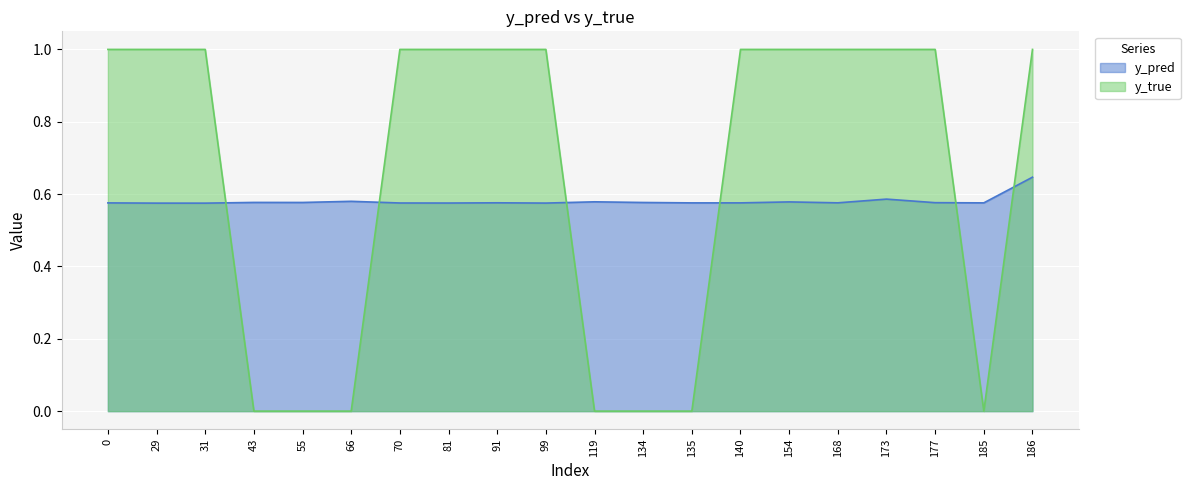

Reading right to left, transcribe all the data shown in this chart.

y_pred: 186=0.6	185=0.6	177=0.6	173=0.6	168=0.6	154=0.6	140=0.6	135=0.6	134=0.6	119=0.6	99=0.6	91=0.6	81=0.6	70=0.6	66=0.6	55=0.6	43=0.6	31=0.6	29=0.6	0=0.6
y_true: 186=1.0	185=0.0	177=1.0	173=1.0	168=1.0	154=1.0	140=1.0	135=0.0	134=0.0	119=0.0	99=1.0	91=1.0	81=1.0	70=1.0	66=0.0	55=0.0	43=0.0	31=1.0	29=1.0	0=1.0